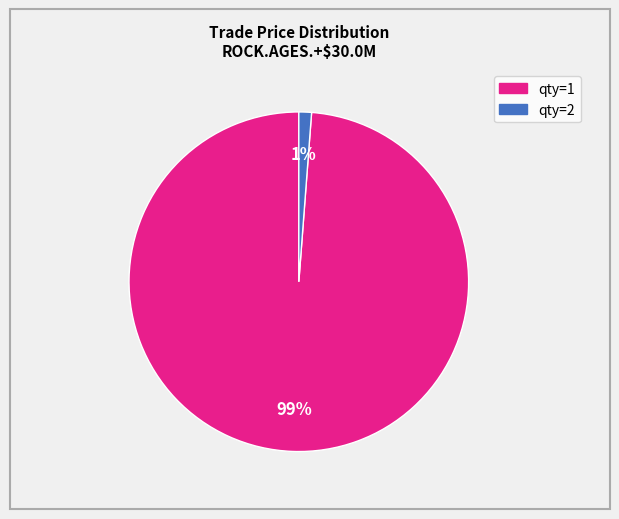

To the nearest percent, what is the average slice percentage?

50%